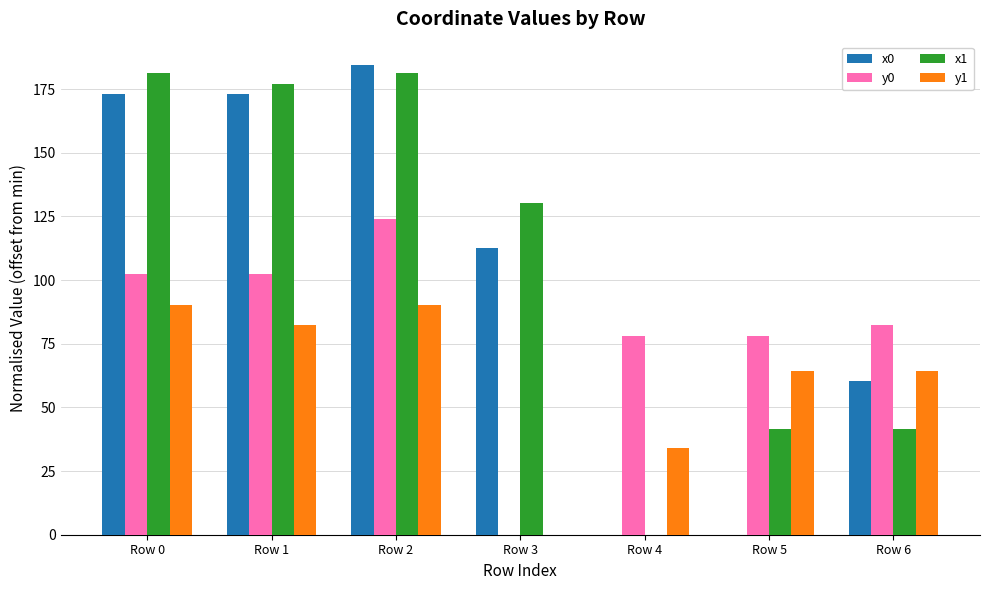

Are the bars grouped side by side (vs. stacked)?

Yes